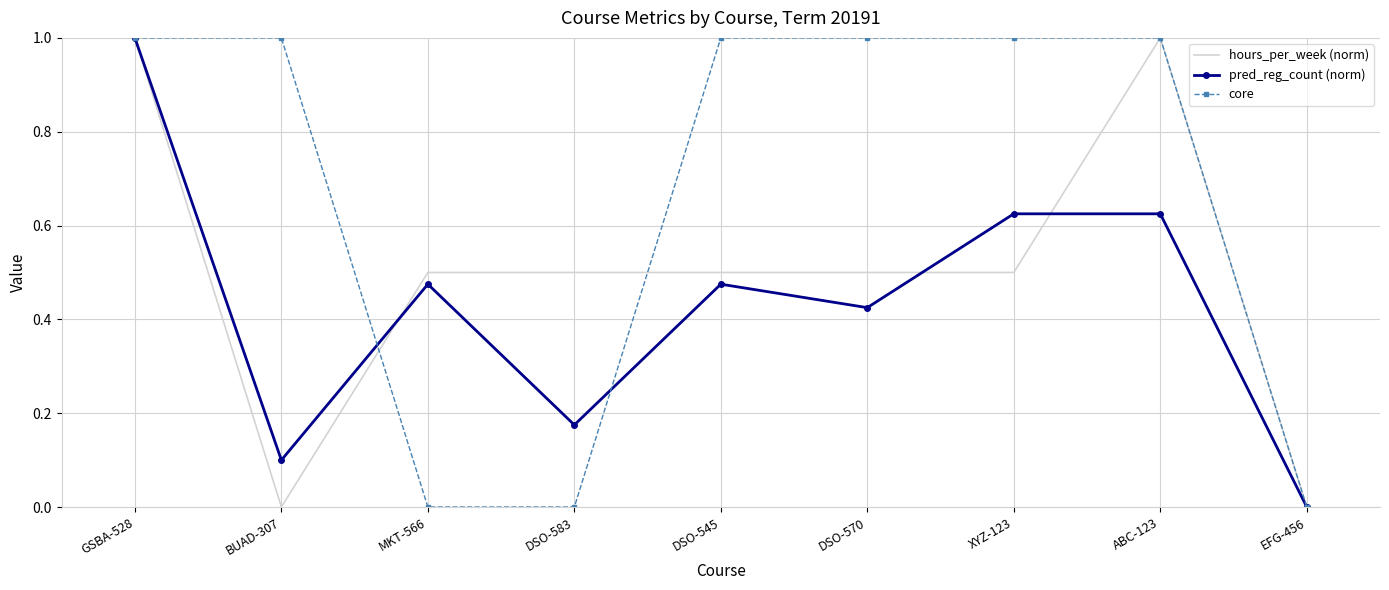

What position from the right is MKT-566?

7